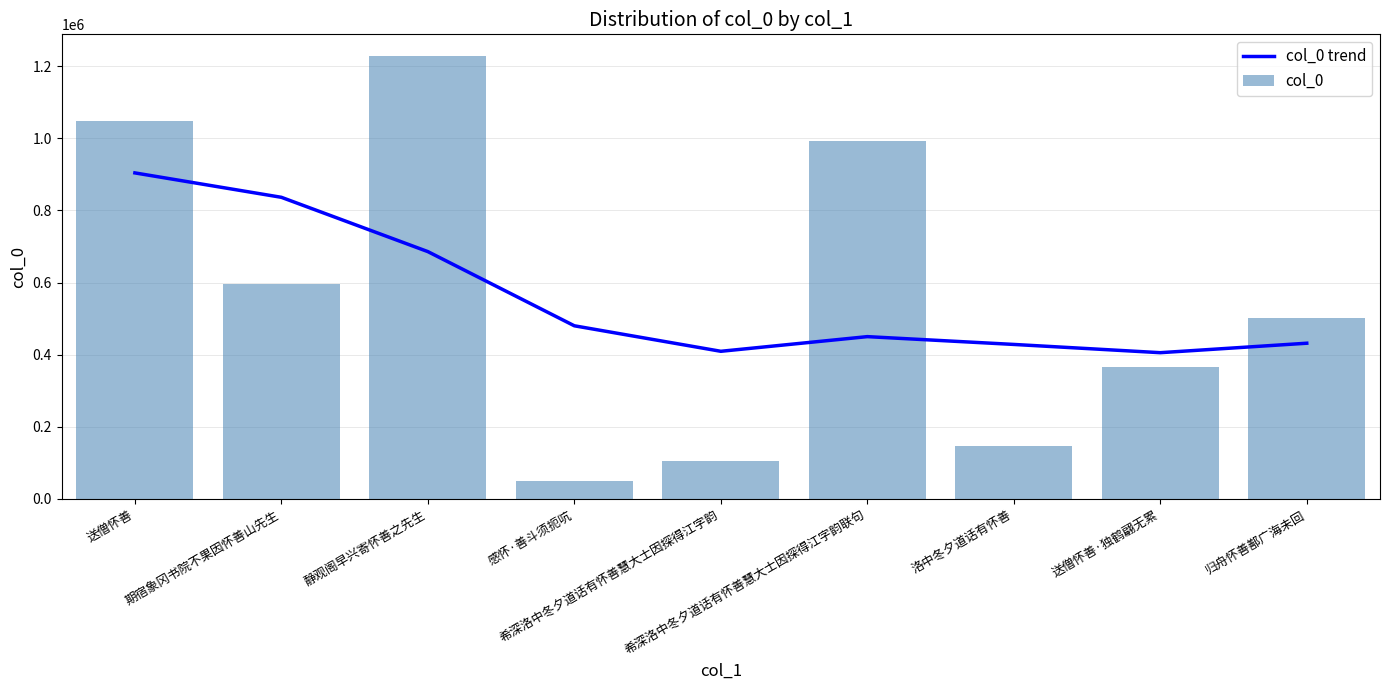

Which label corresponds to the smallest value in the chart?

感怀·善斗须扼吭